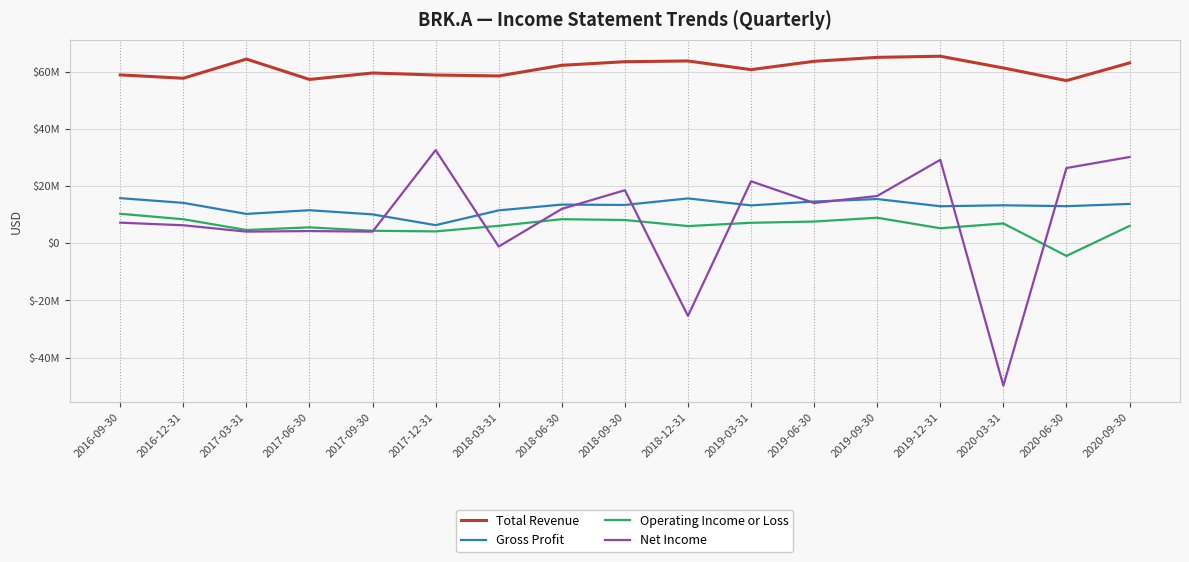

Is this an area chart (filled region under the line)?

No